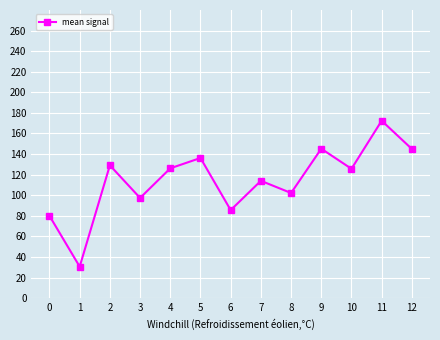

The value at 9 is 145.2. True or false?

True